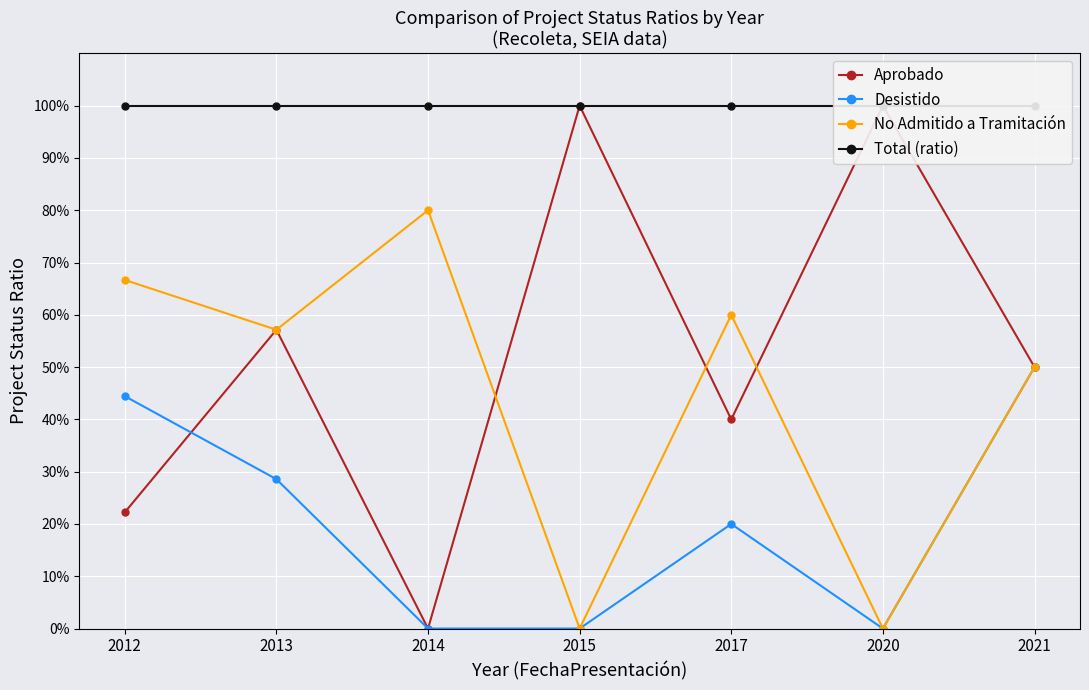

What is the maximum value shown in the chart?

1.0